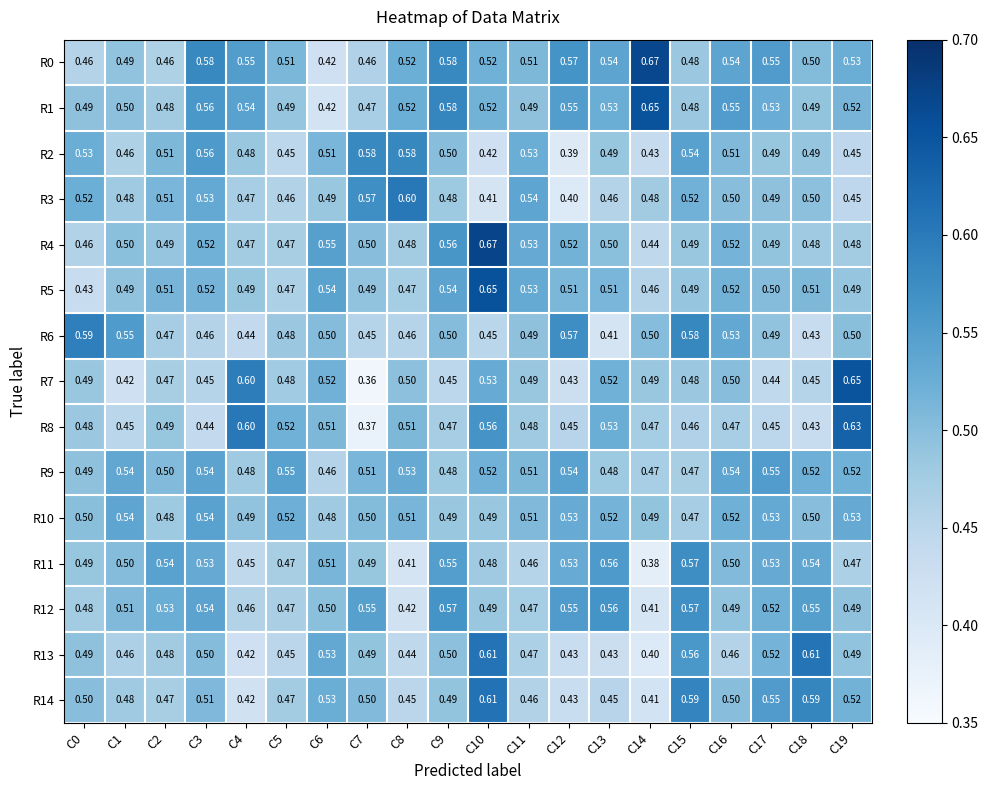

Is the value of R10 at C3 greater than the value of R6 at C7?

Yes